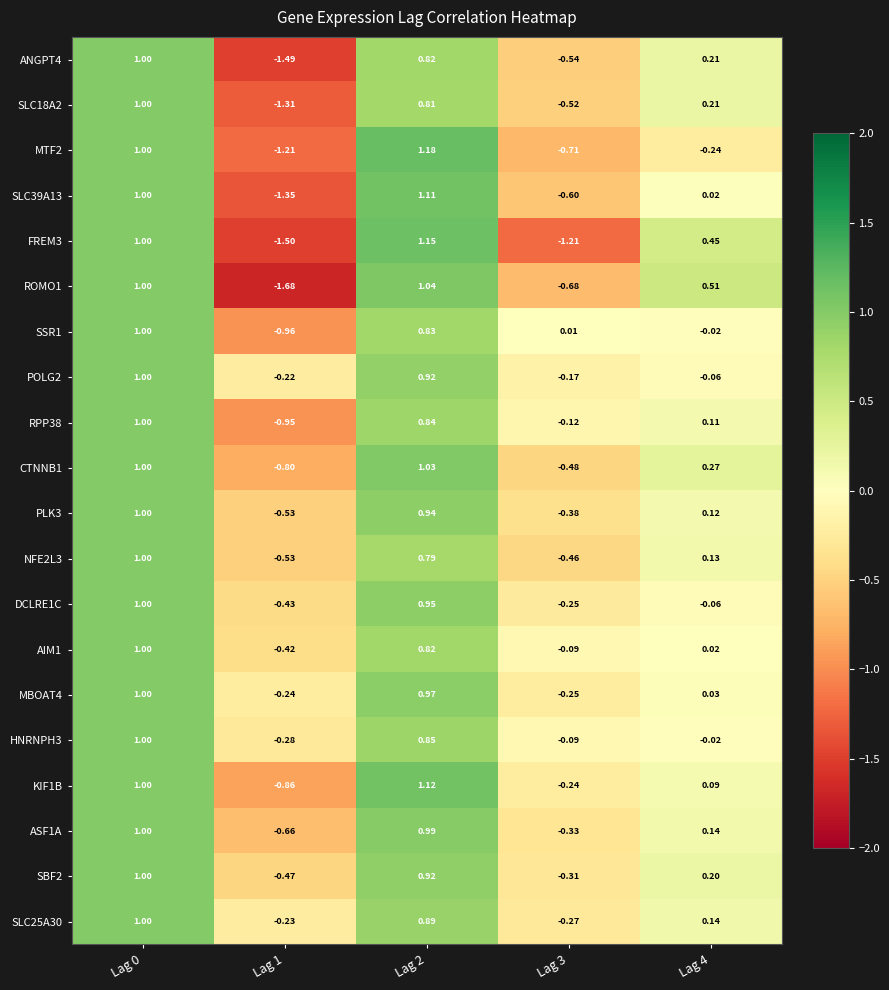

Is the value of SLC39A13 at Lag 1 greater than the value of NFE2L3 at Lag 4?

No